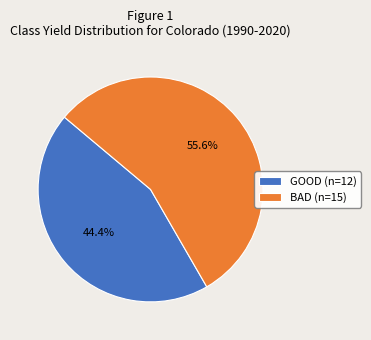

To the nearest percent, what portion does GOOD represent?

44%